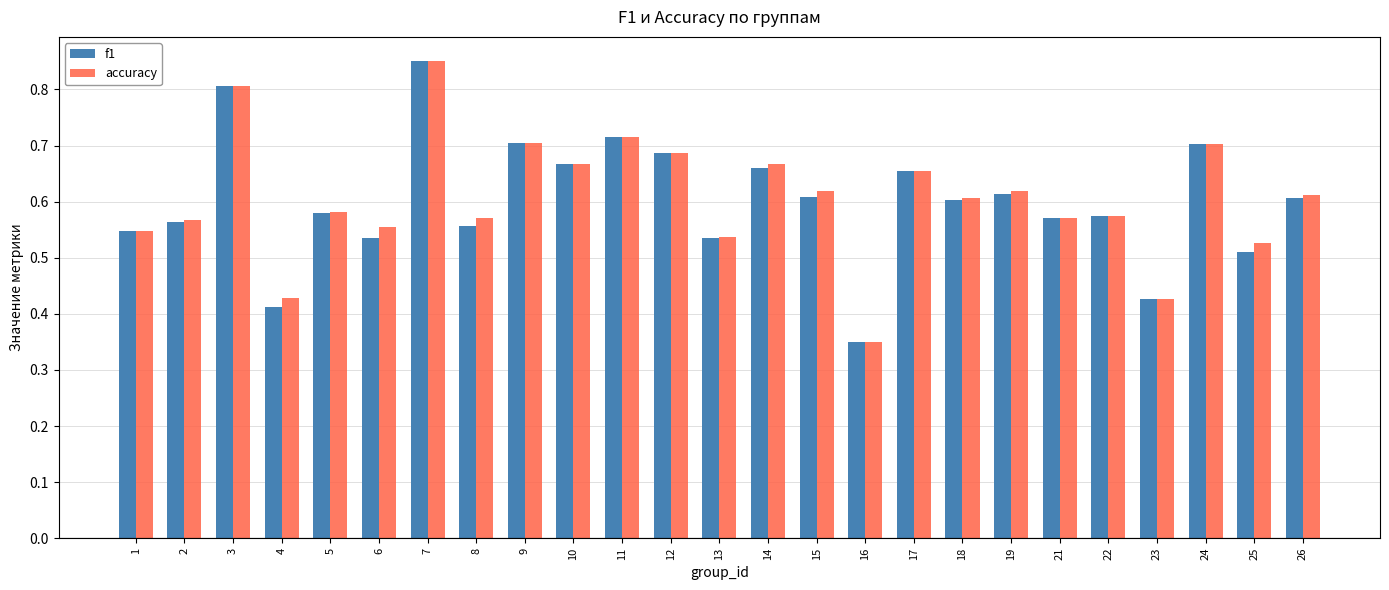

What is the sum of the f1 values at 21 and 24?

1.3